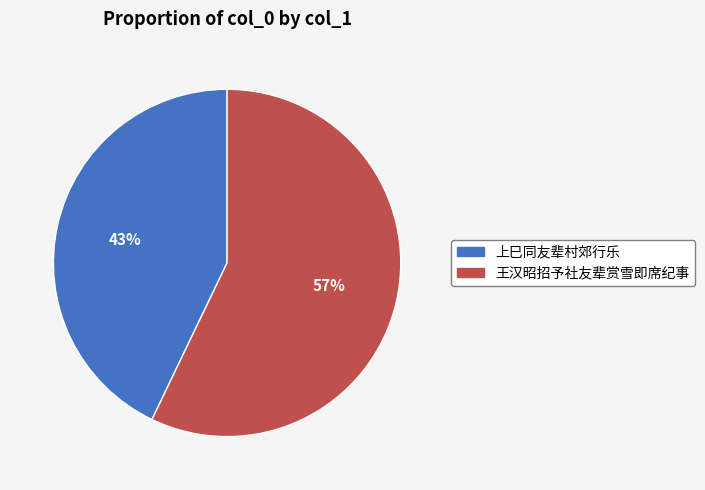

To the nearest percent, what is the average slice percentage?

50%